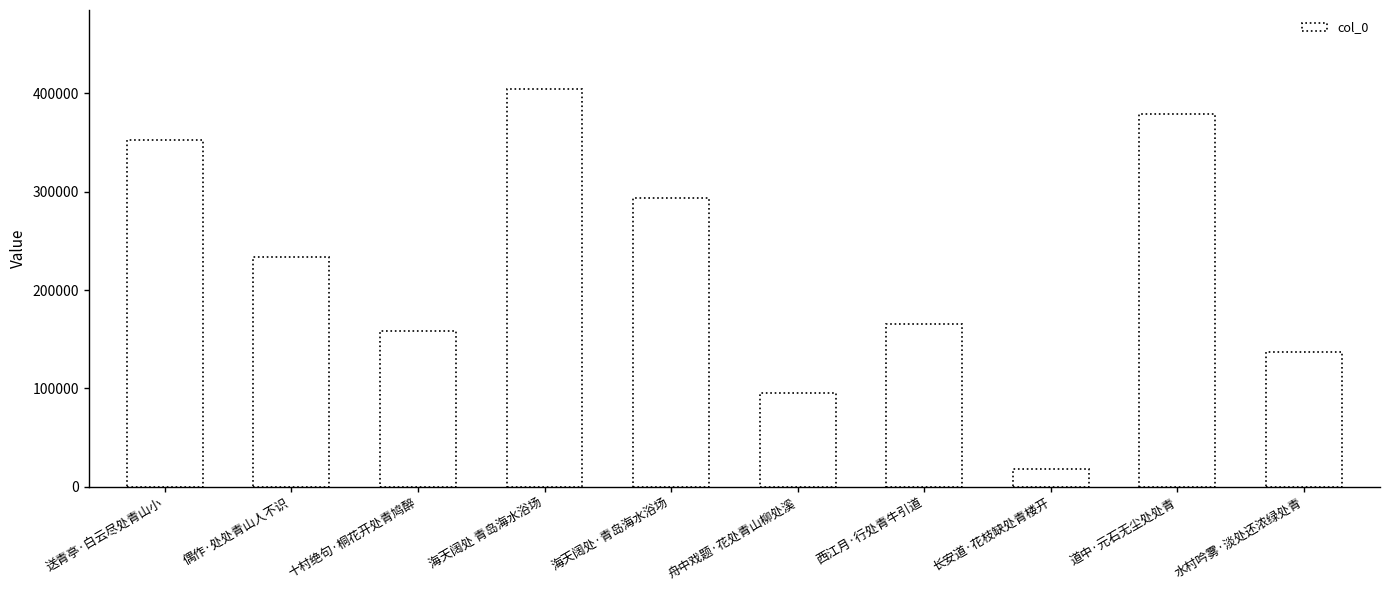

At which category does the chart reach its minimum across all series?

长安道·花枝缺处青楼开